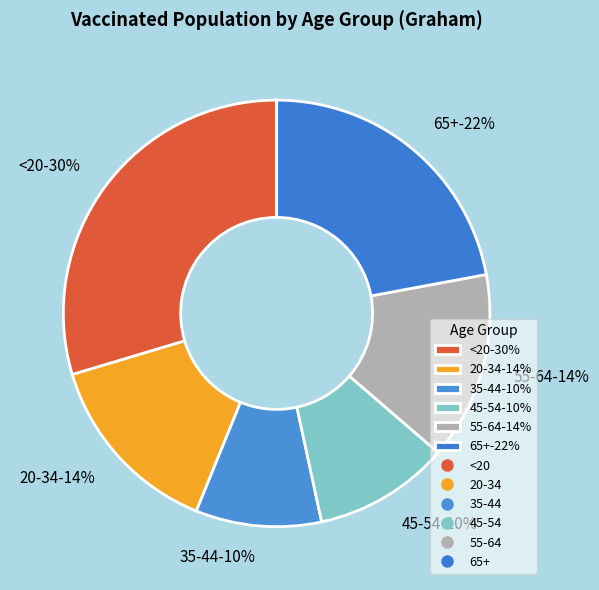

Is there a majority slice in this chart?

No